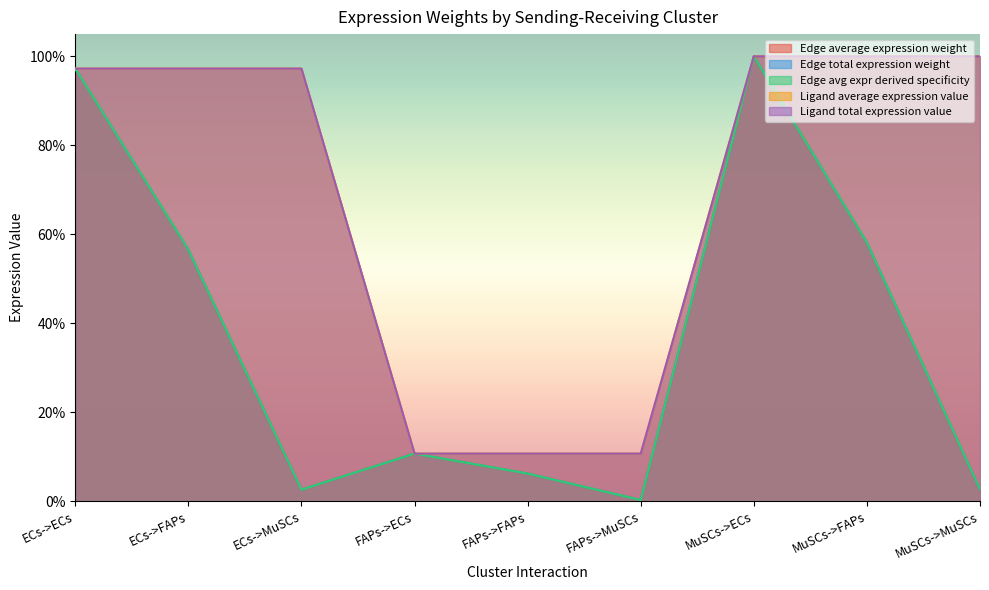

Does the chart have visible grid lines?

No